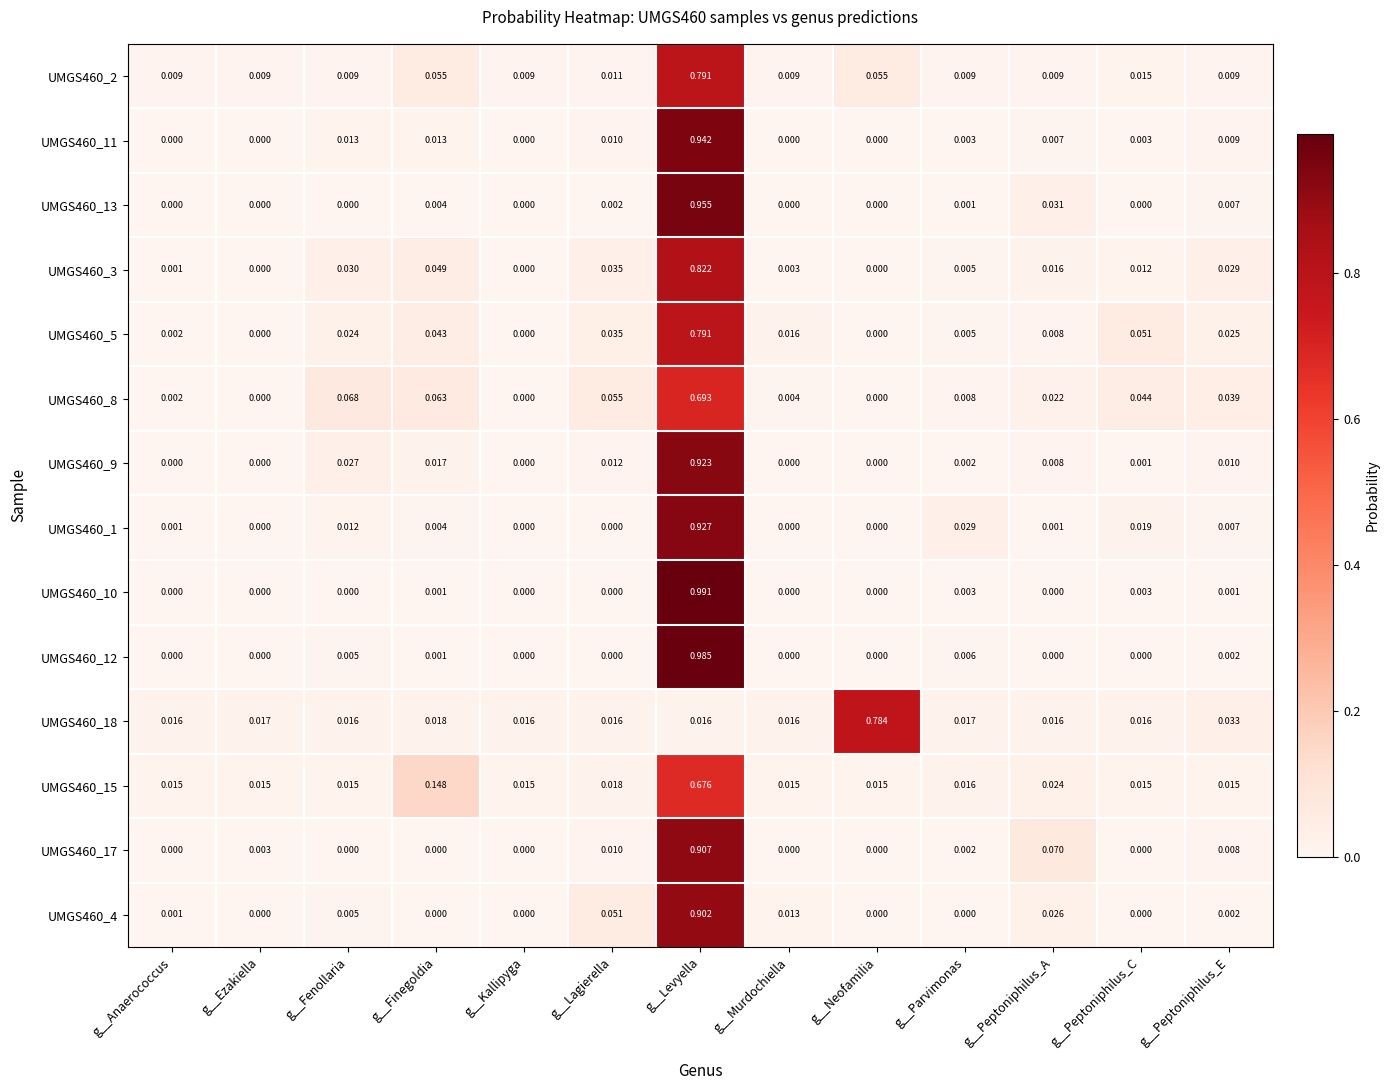

Is the value of UMGS460_3 at g__Anaerococcus greater than the value of UMGS460_5 at g__Levyella?

No